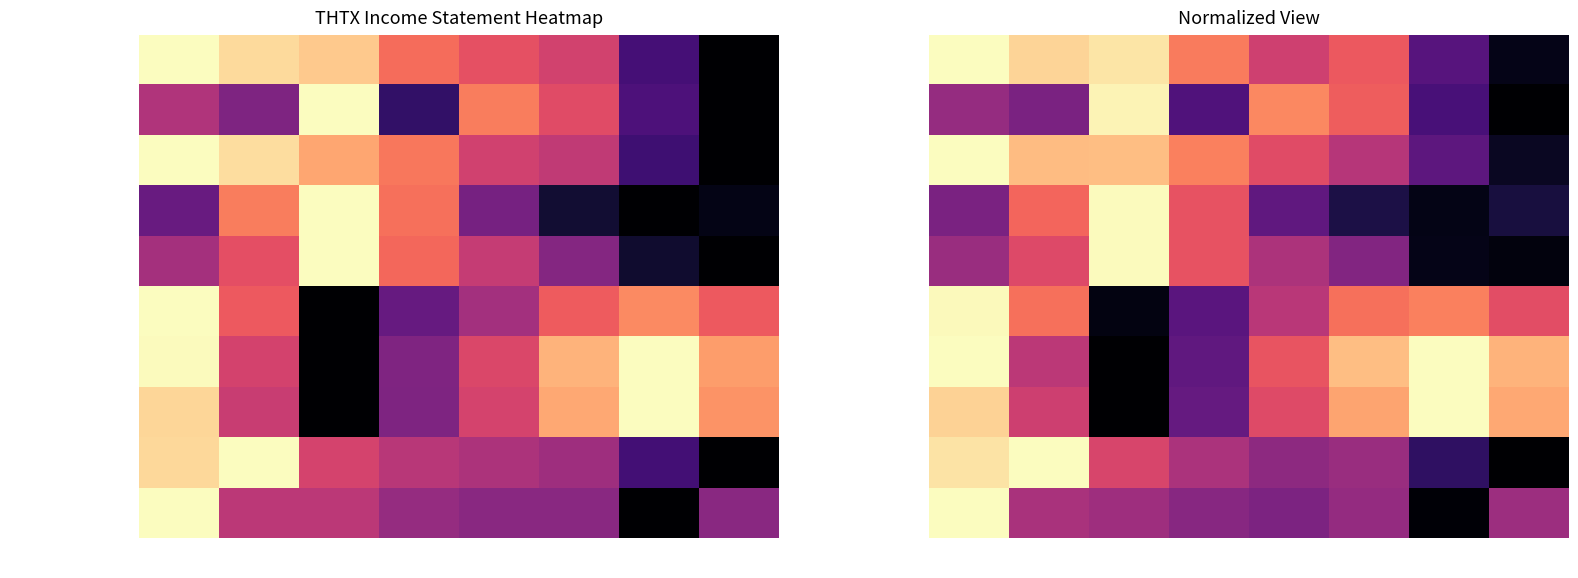

How many series are shown in this chart?

10